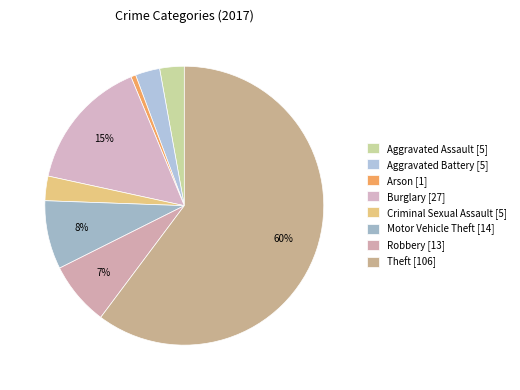

Which category accounts for the majority?

Theft